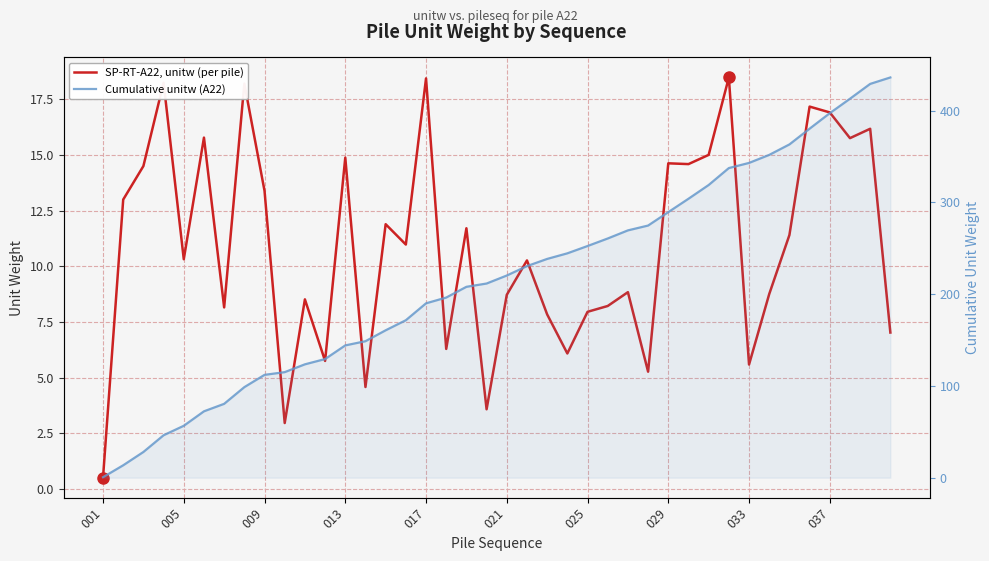

True or false: SP-RT-A22, unitw (per pile) and Cumulative unitw (A22) cross at least once.

False